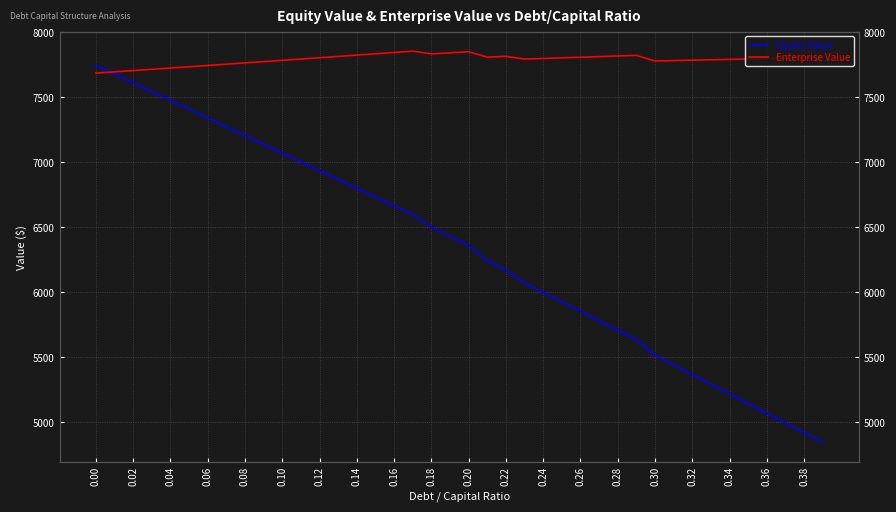

Rank the series at 0.34 from highest to lowest value.

Enterprise Value, Equity Value